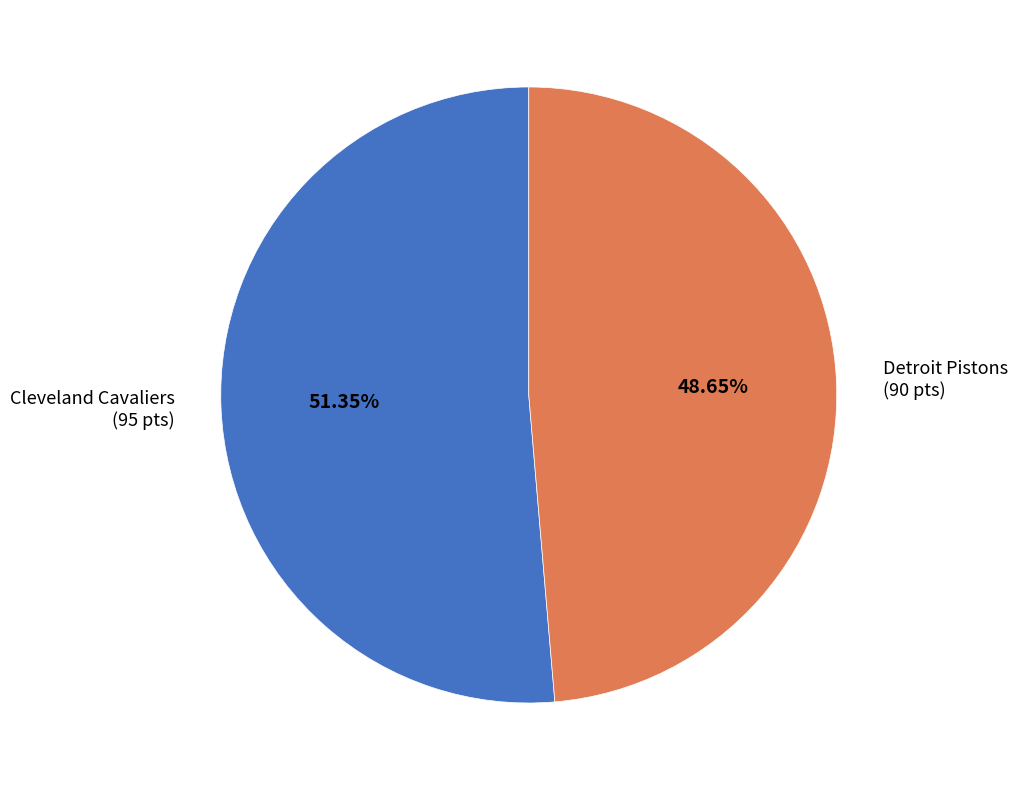

Which has a higher value, Detroit Pistons (90 pts) or Cleveland Cavaliers (95 pts)?

Cleveland Cavaliers (95 pts)